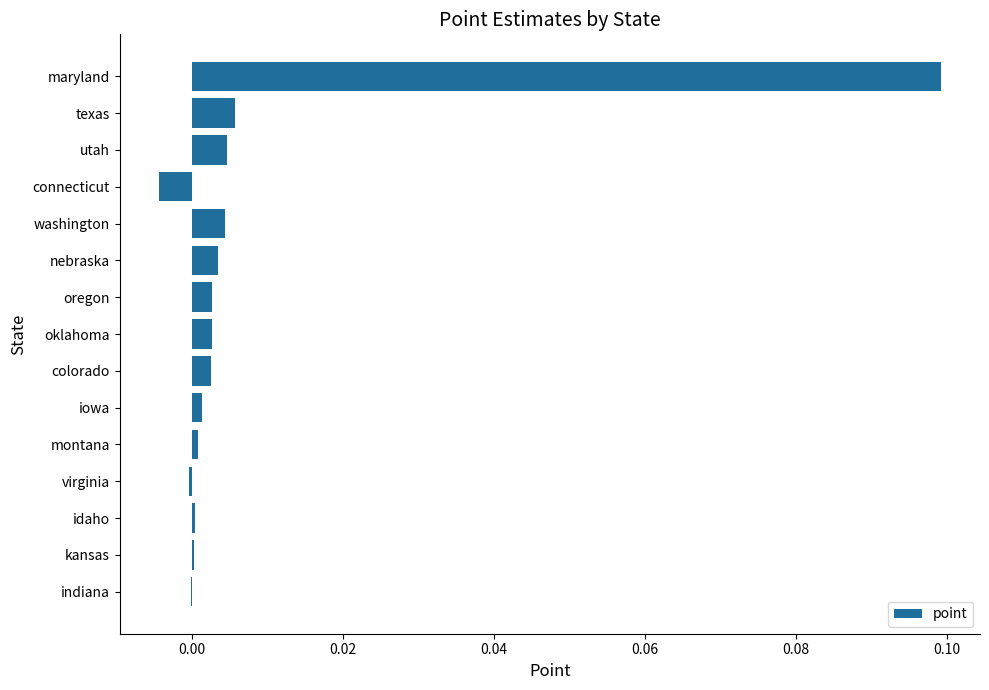

What is the sum of all values?

0.1